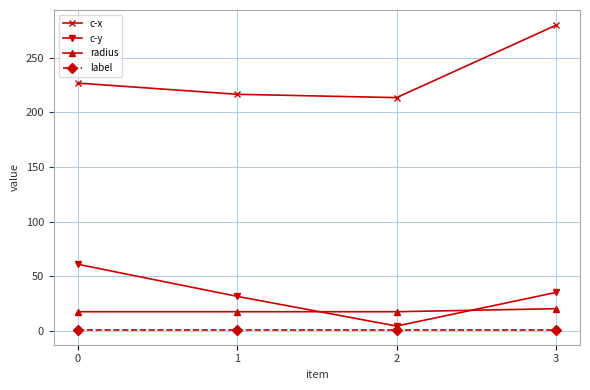

True or false: c-y has a value of 60.8 at 0.

True